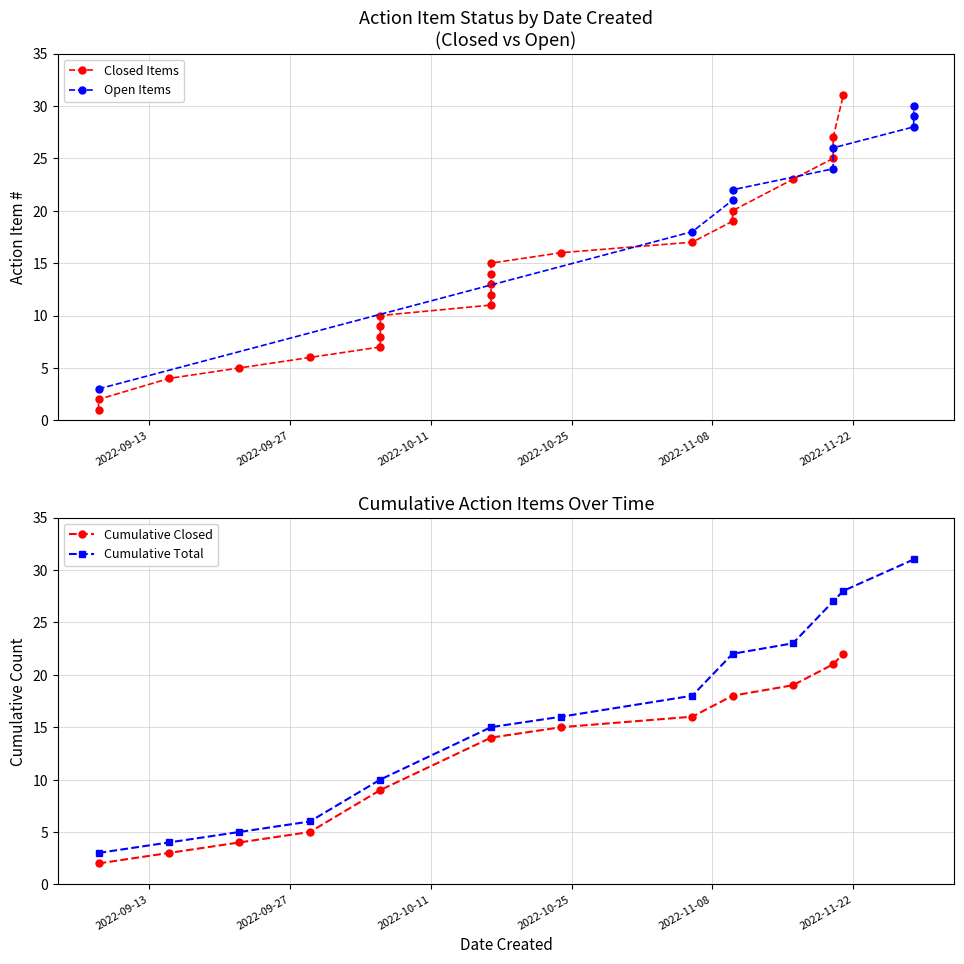

Which has a higher value, 12 or 3?

12